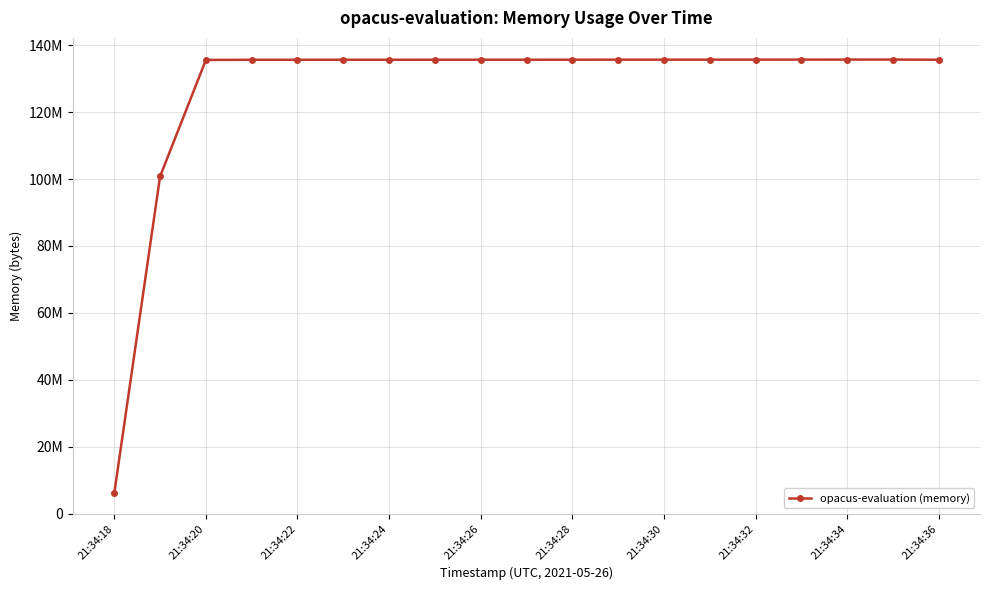

Is this an area chart (filled region under the line)?

No